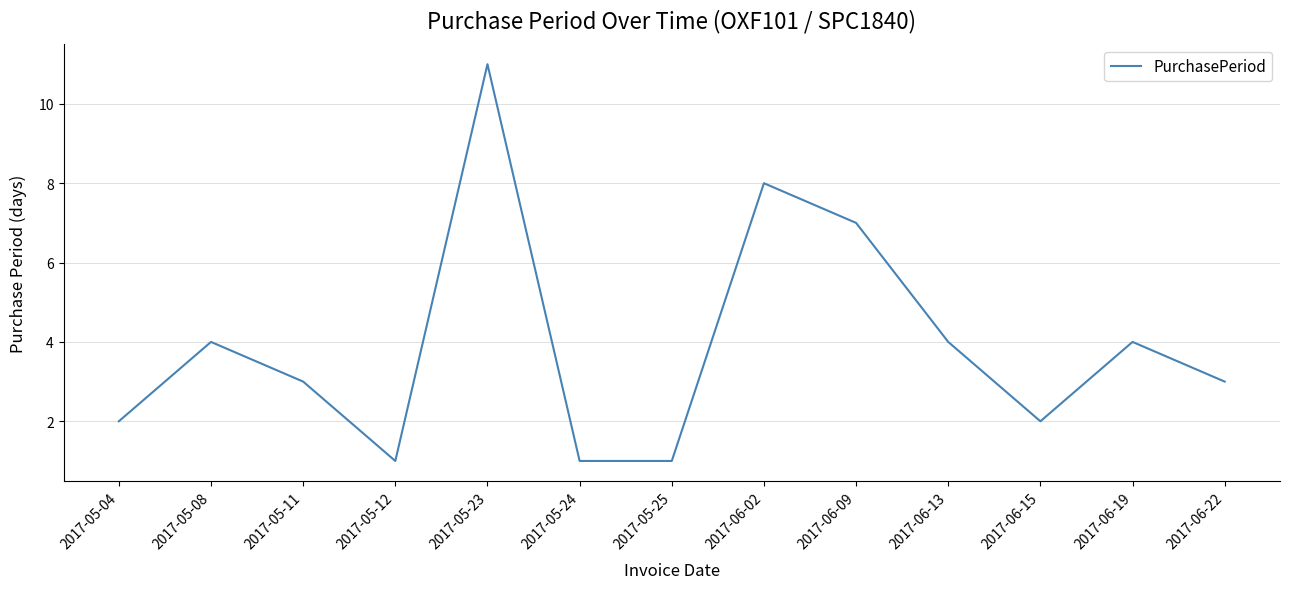

Between 2017-06-19 and 2017-05-25, which is larger?

2017-06-19